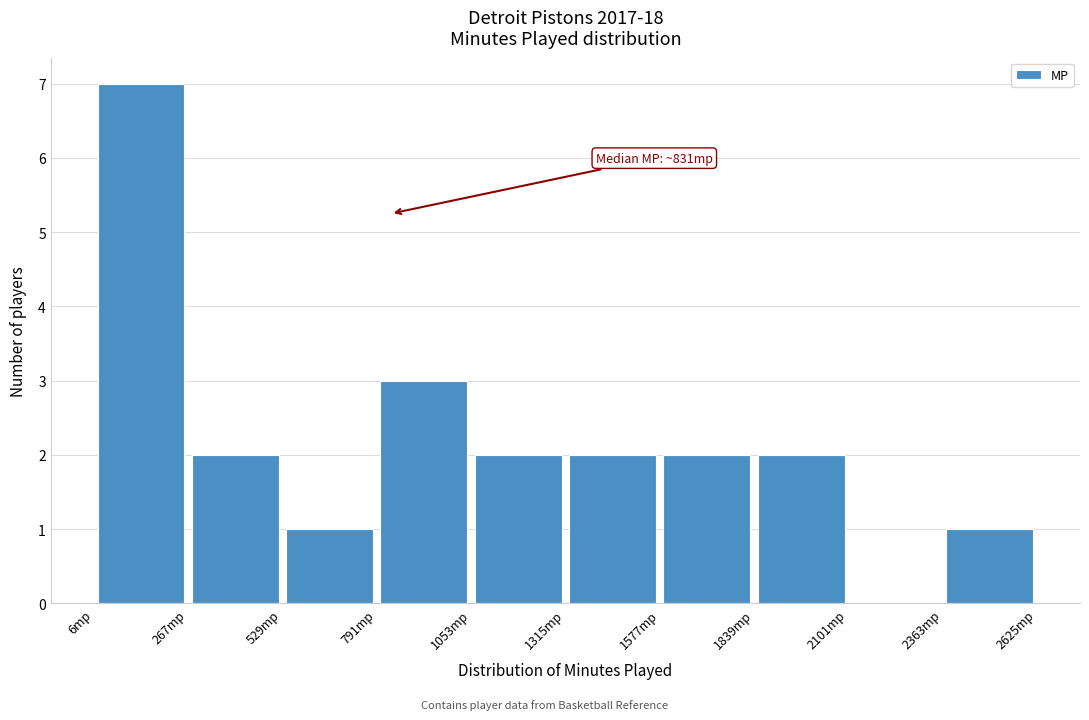

Which range on the x-axis has the tallest bar?

0 to 250